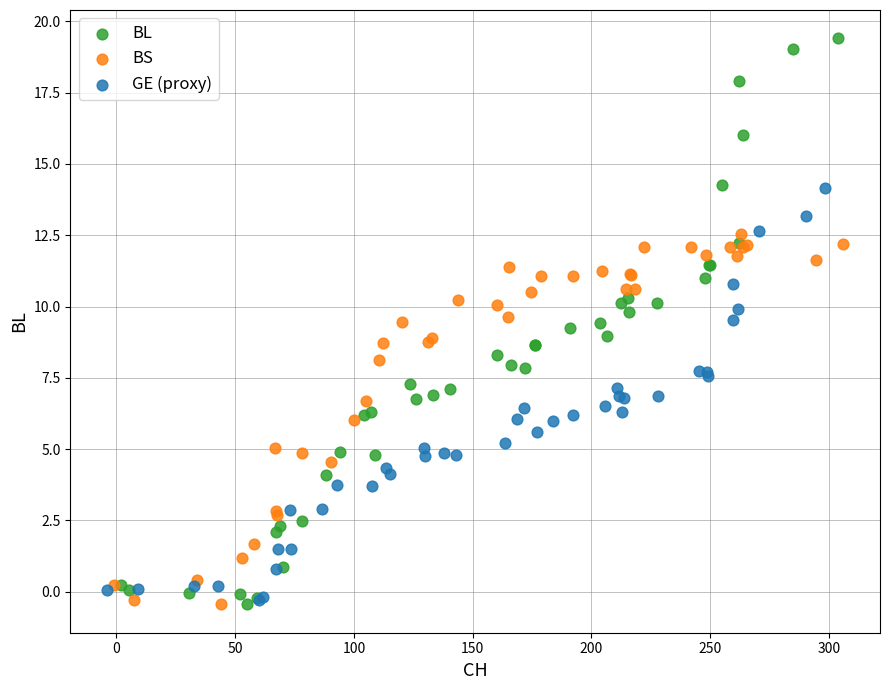

Which series has the widest spread of Y values?

BL